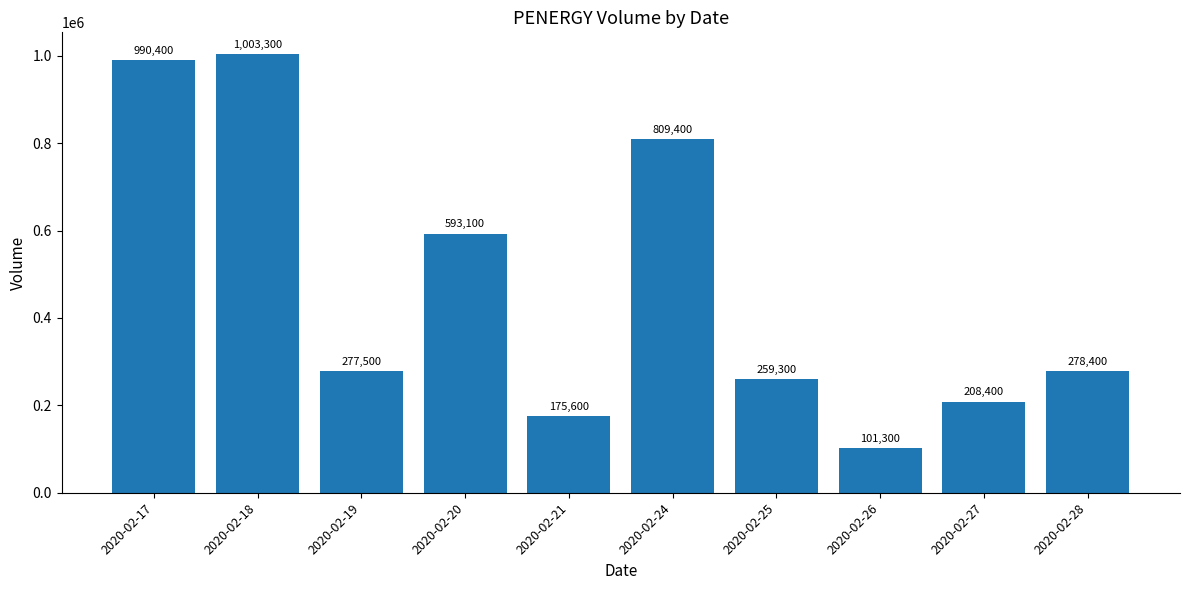

List the labels in order of value, smallest first.

2020-02-26, 2020-02-21, 2020-02-27, 2020-02-25, 2020-02-19, 2020-02-28, 2020-02-20, 2020-02-24, 2020-02-17, 2020-02-18